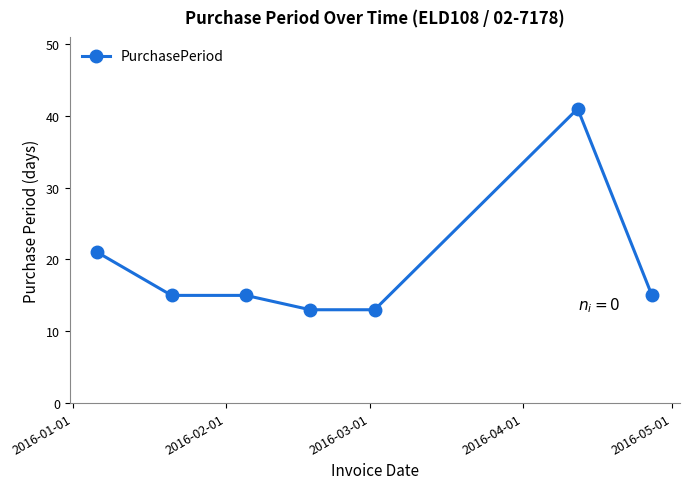

What is the value of the 5th point from the left?

13